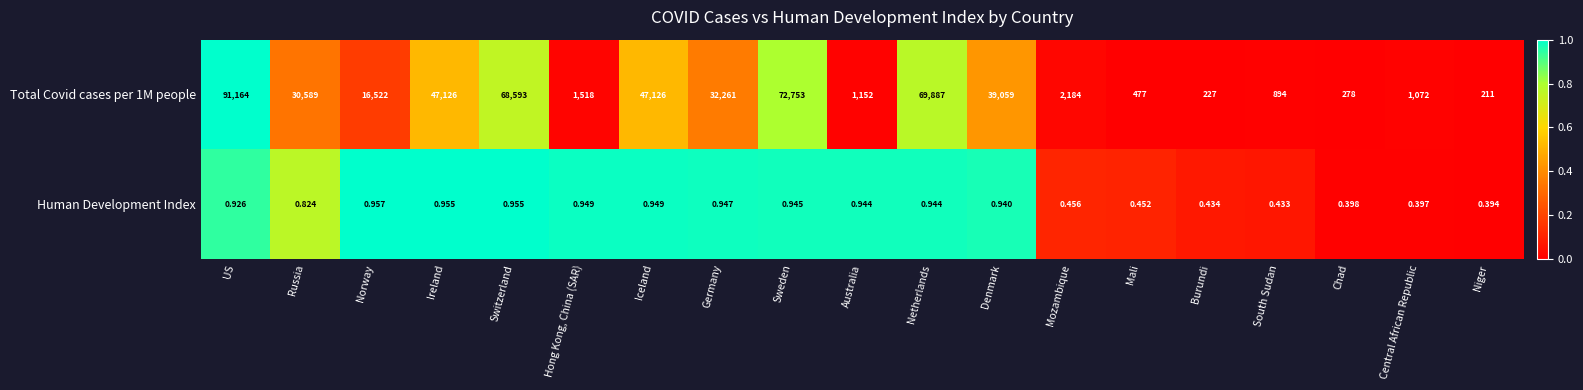

At which category does the chart reach its minimum across all series?

Niger